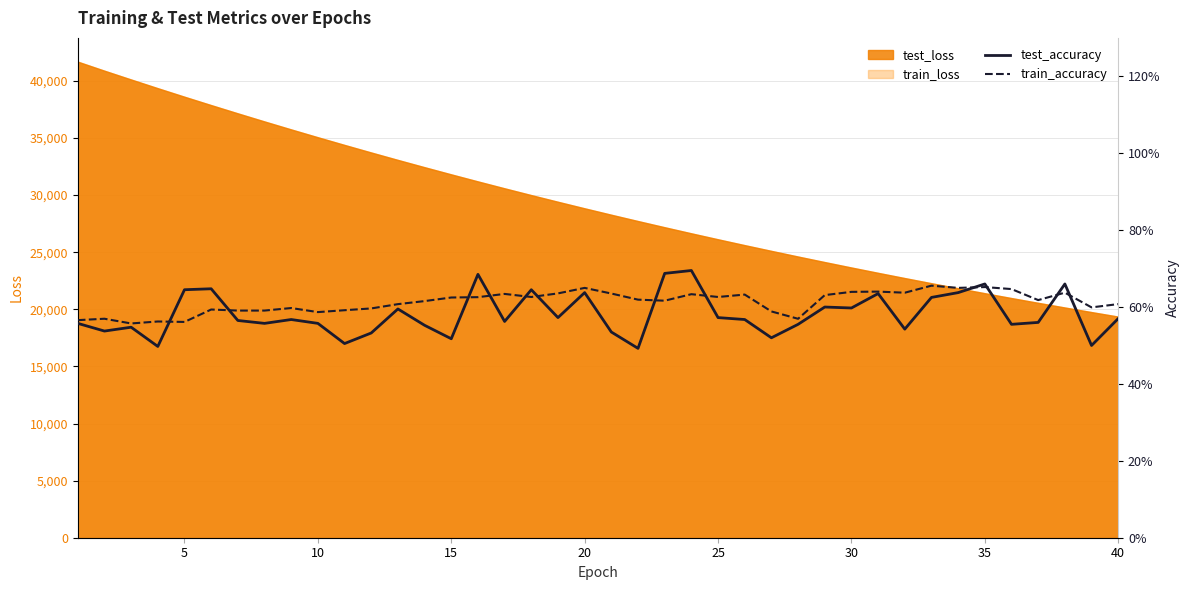

How many lines are shown in the chart?

2